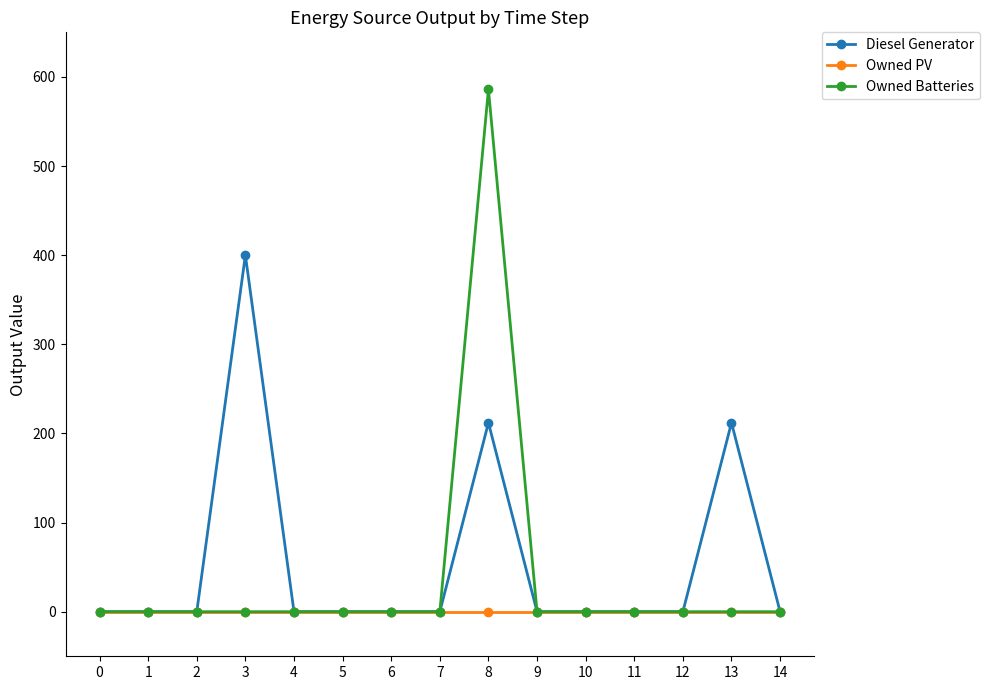

True or false: Diesel Generator has more than 1 interior local peaks.

True